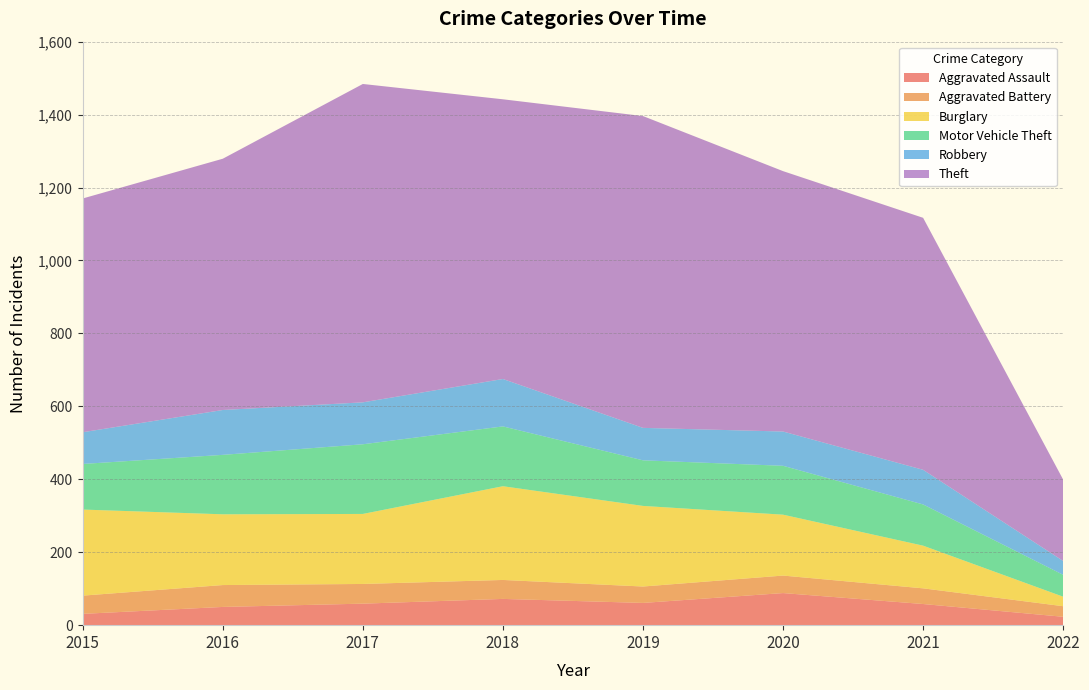

Reading right to left, list all the values displayed in this chart.

Aggravated Assault: 23	58	88	61	72	59	50	31
Aggravated Battery: 29	43	48	45	52	54	60	50
Burglary: 26	117	167	221	257	192	194	236
Motor Vehicle Theft: 60	113	134	125	164	191	163	125
Robbery: 38	95	94	89	130	115	123	87
Theft: 223	691	714	855	767	873	689	641